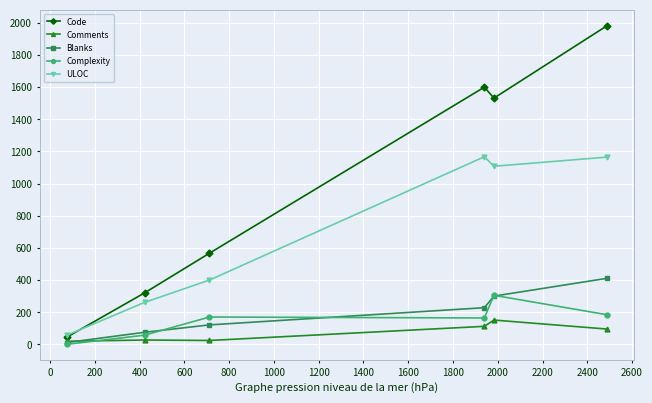

What is the maximum value shown in the chart?

1983